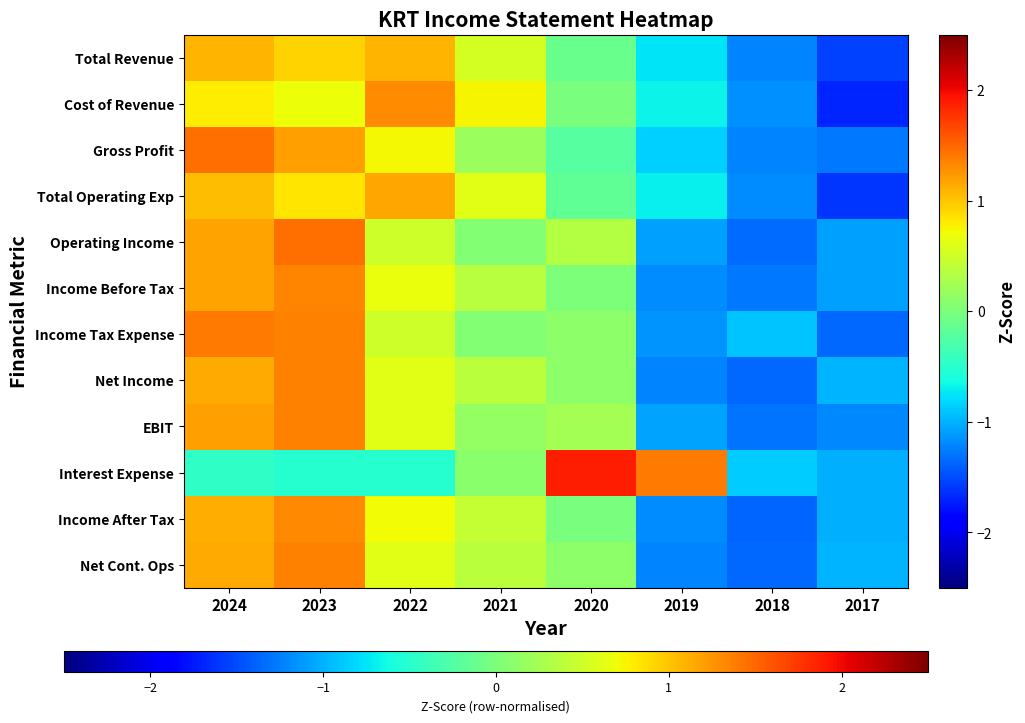

Between 2024 and 2022, which series saw the biggest shift?

Income Tax Expense